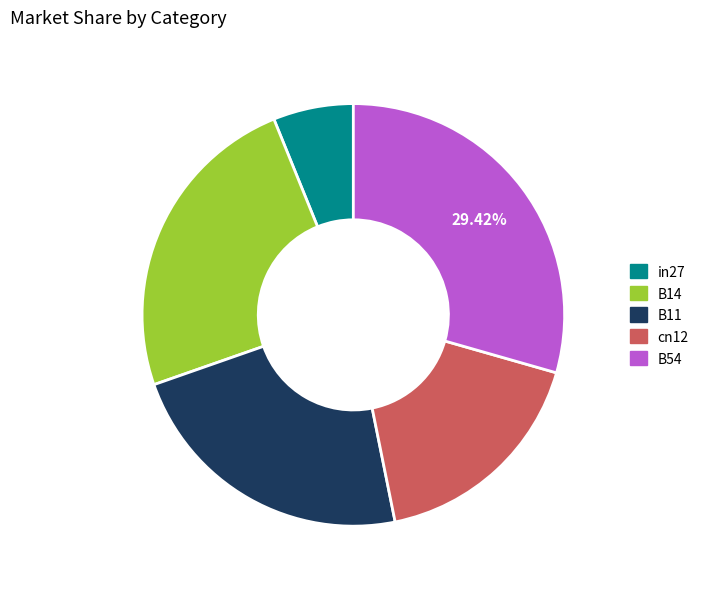

What is the smallest slice in the pie chart?

in27